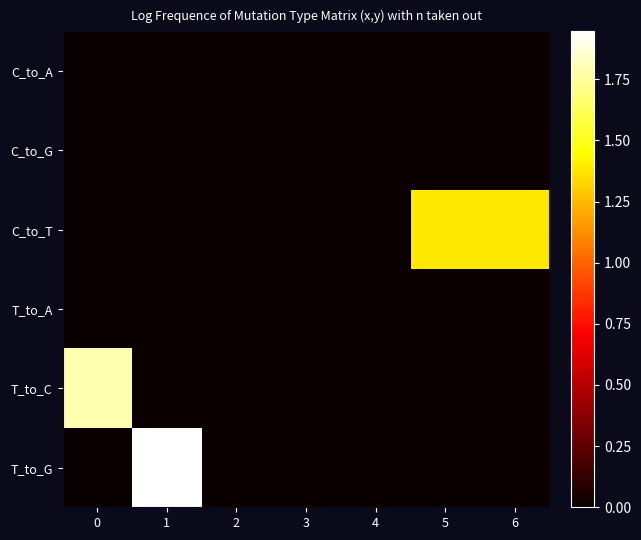

What is the total value across all series at 0?

1.8